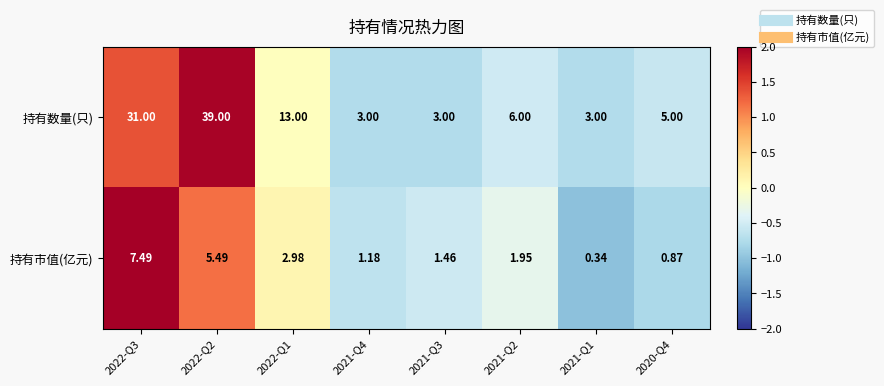

Which series has the widest spread of values?

持有数量(只)